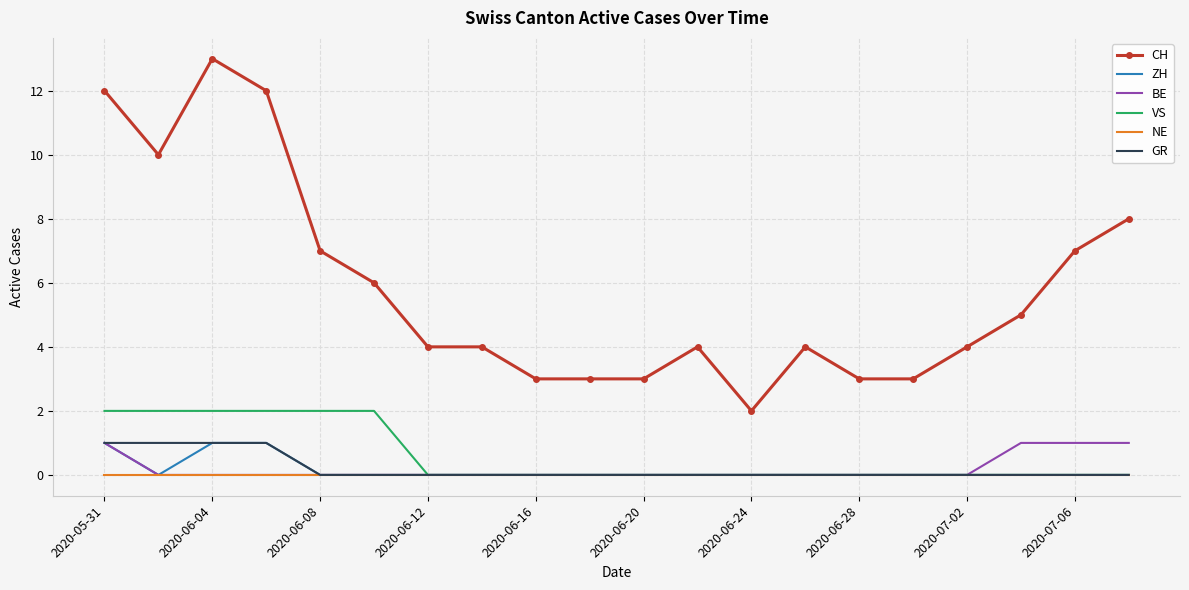

Which series has the largest total across all categories?

CH